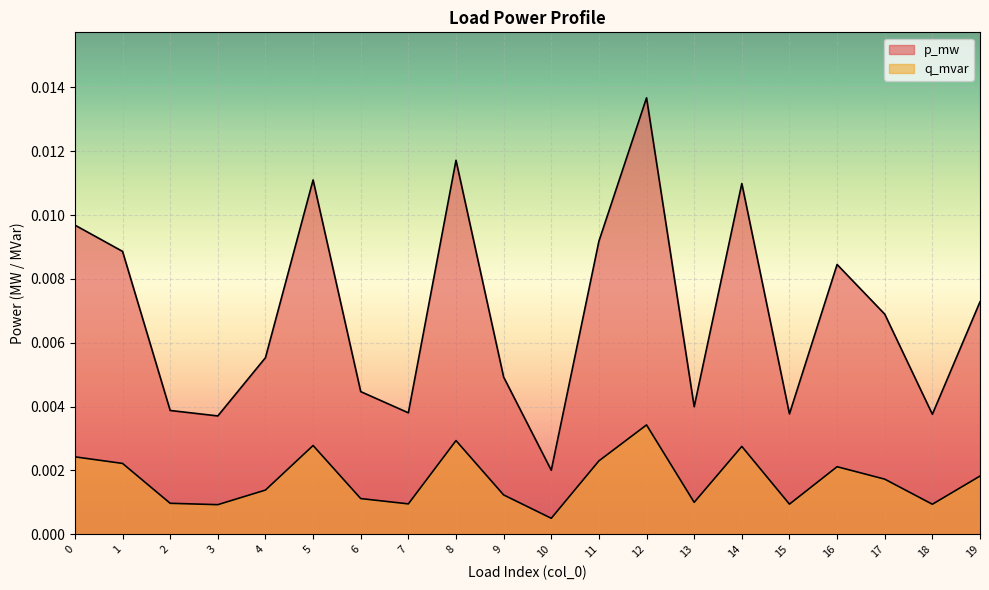

True or false: q_mvar and p_mw cross at least once.

False